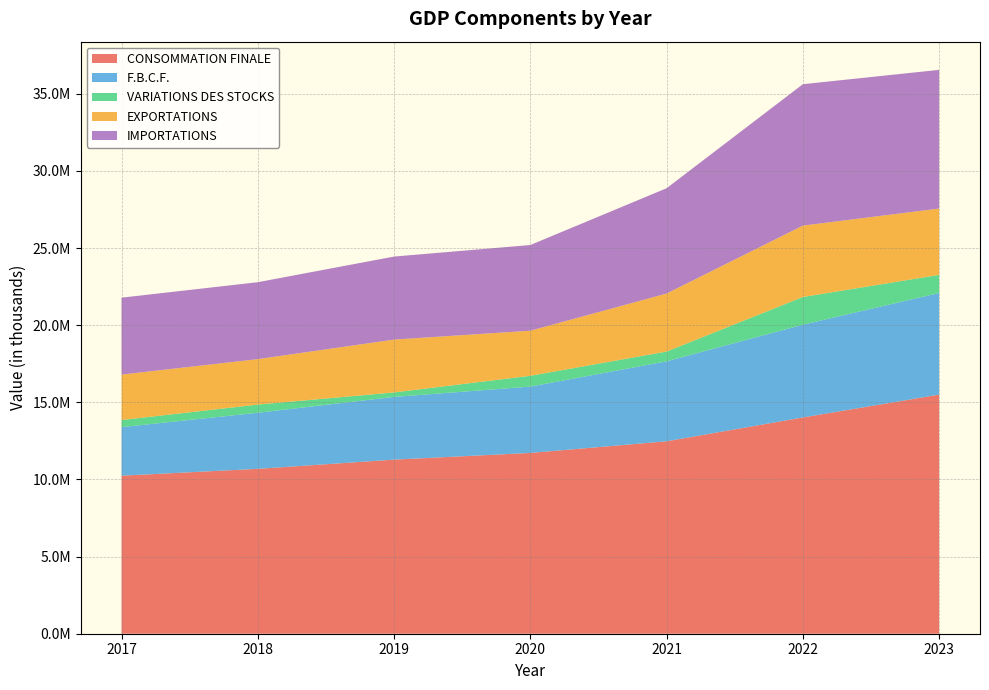

Reading left to right, extract all data points from this chart.

CONSOMMATION FINALE: 10244710	10688568	11286111	11720926	12475015	14019208	15501540
F.B.C.F.: 3148612	3636546	4066675	4299812	5184004	6014780	6588529
VARIATIONS DES STOCKS: 459240	530162	290143	700514	633666	1796589	1171468
EXPORTATIONS: 2946684	2946684	3425852	2922798	3760279	4626998	4302300
IMPORTATIONS: 4987187	4987187	5382646	5555472	6827274	9167749	8990935